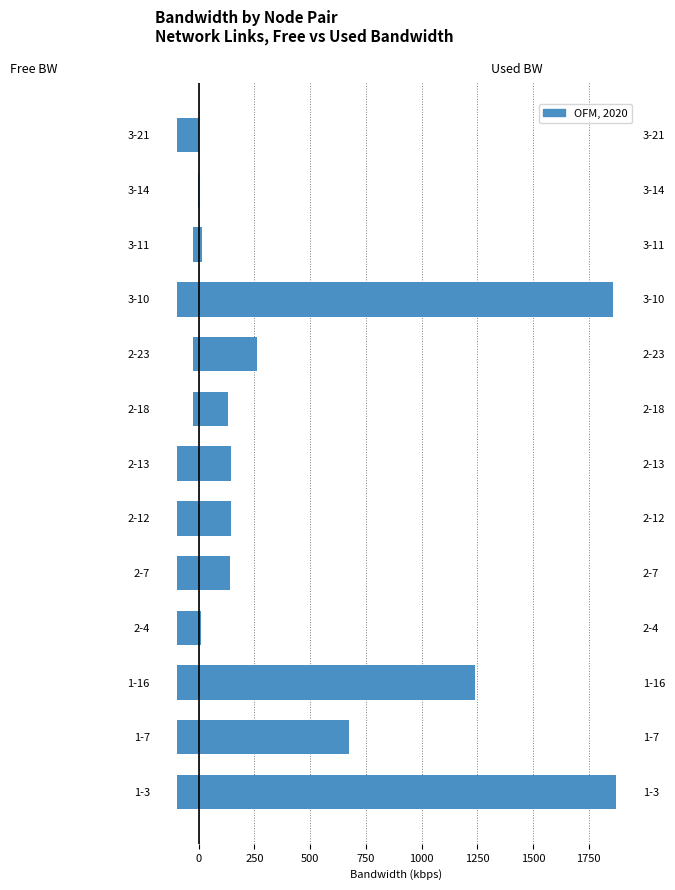

Reading left to right, what are all the values shown in this chart?

free_bw: -98.1	-99.3	-98.8	-100.0	-99.9	-99.9	-99.9	-24.9	-24.7	-98.1	-25.0	-1.5	-100.0
used_bw: 1872.6	673.6	1239.2	8.5	139.6	144.4	144.4	128.9	260.0	1859.6	14.5	1.4	2.6